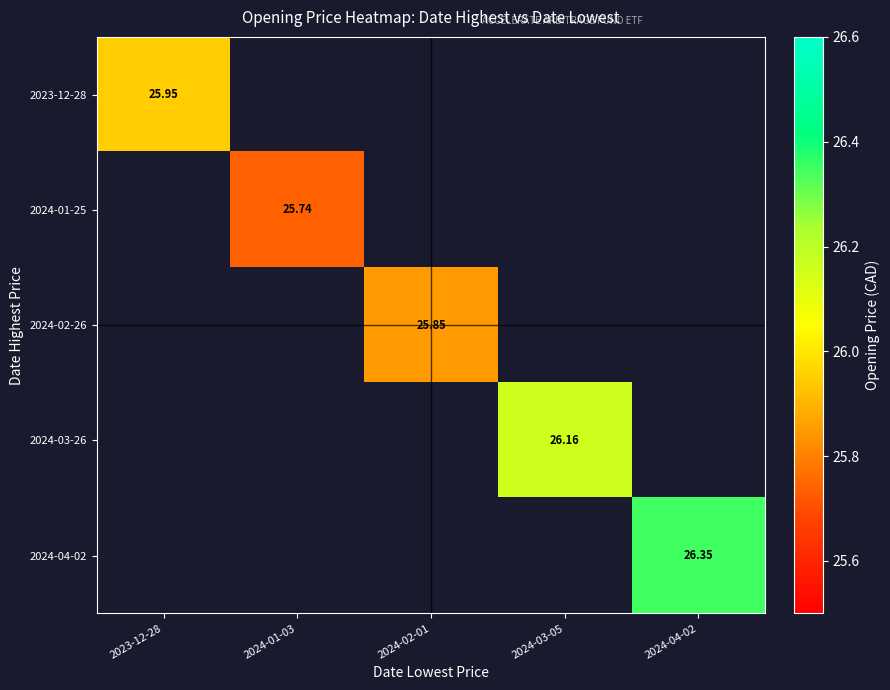

How many distinct data groups are displayed?

5